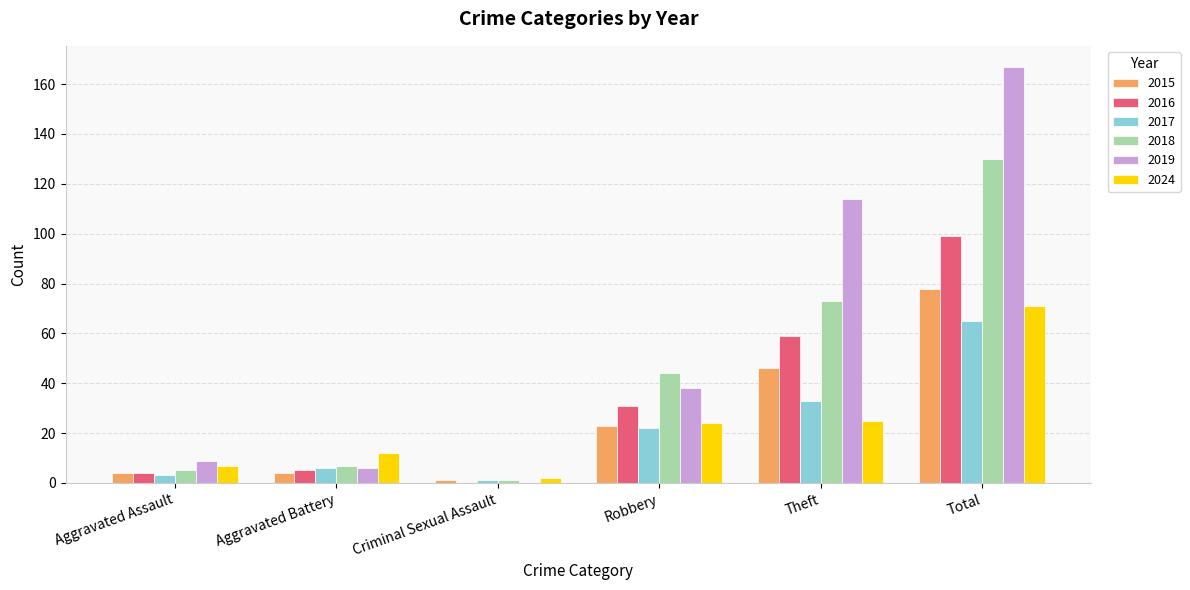

Between Aggravated Battery and Theft, which series saw the biggest shift?

2019